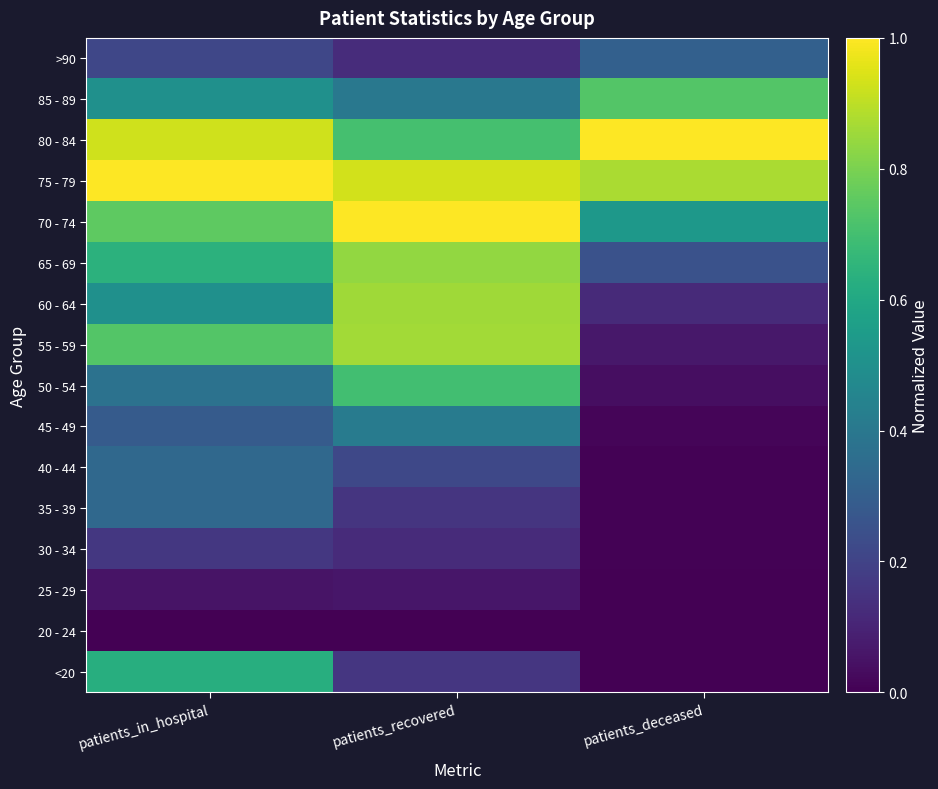

What is the difference between the highest and lowest values at patients_deceased?

1.0